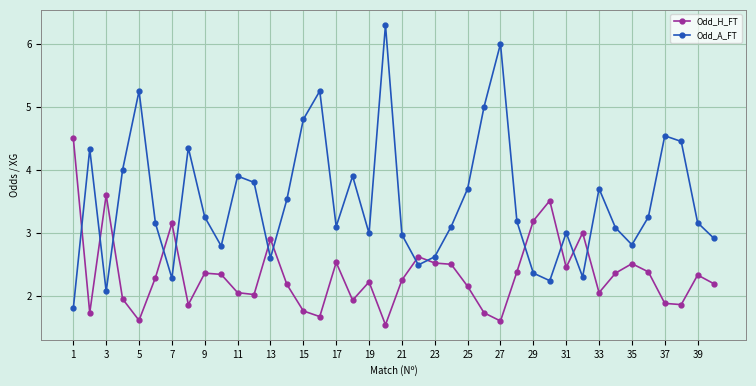

Rank the series by their maximum value, from lowest to highest.

Odd_H_FT, Odd_A_FT